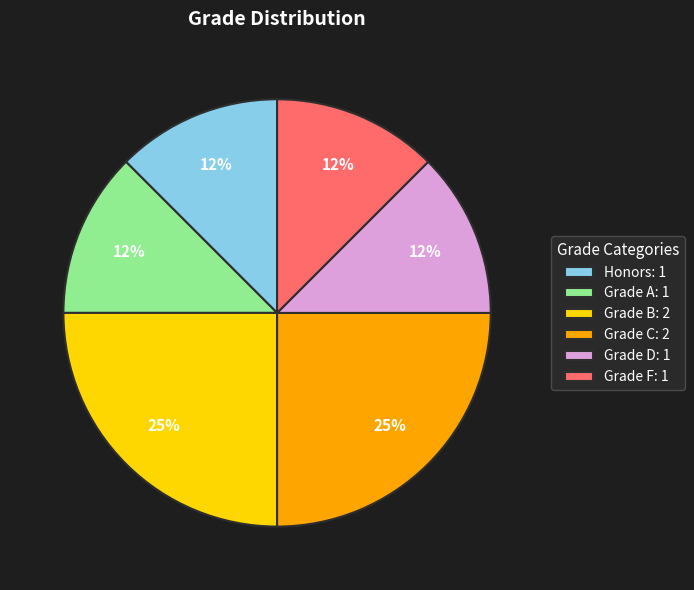

To the nearest percent, what is the average slice percentage?

17%